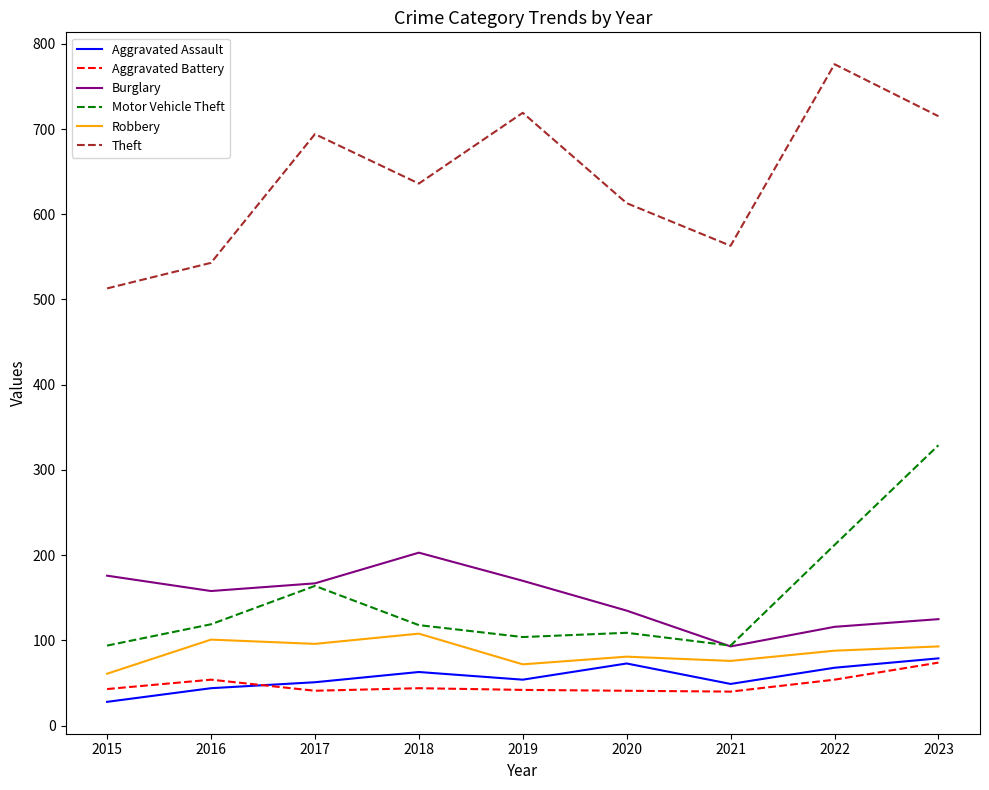

Is the value of Aggravated Assault at 2018 greater than the value of Robbery at 2023?

No